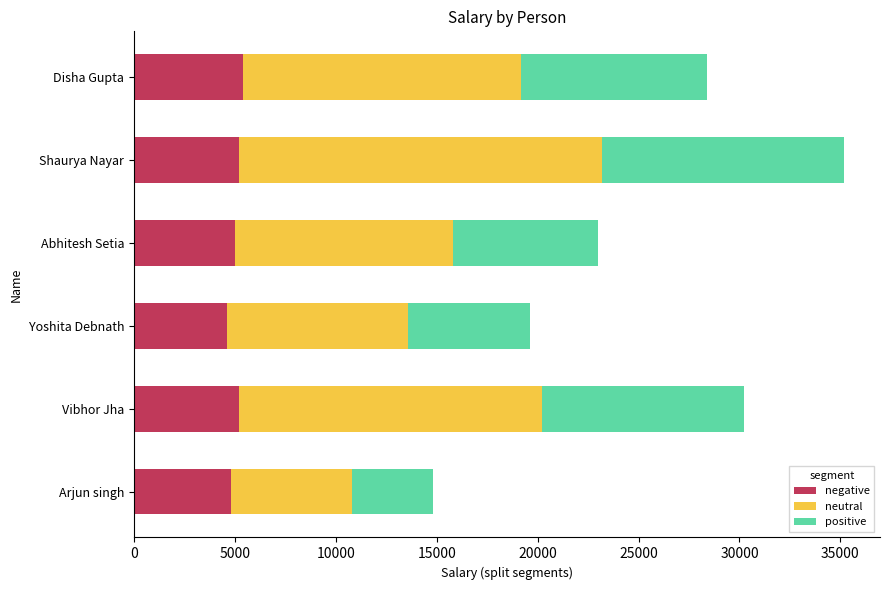

What is the average value of the negative series?

5033